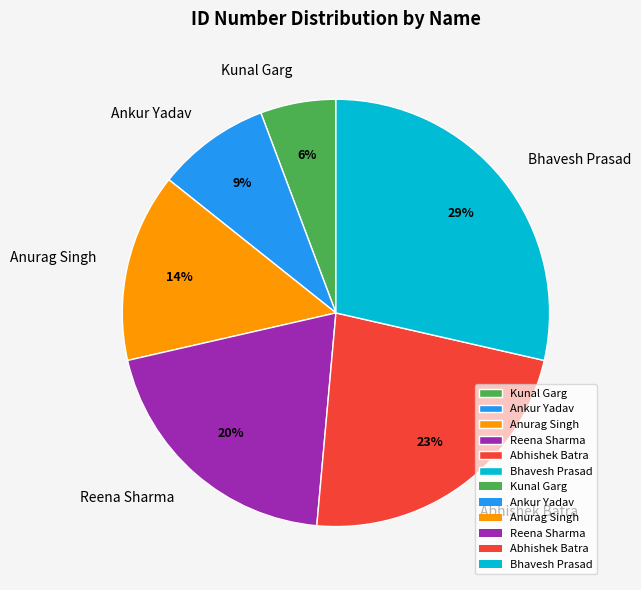

Rank the categories by value from lowest to highest.

Kunal Garg, Ankur Yadav, Anurag Singh, Reena Sharma, Abhishek Batra, Bhavesh Prasad